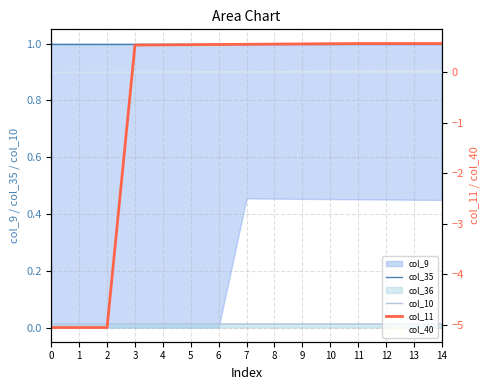

What is the sum of the col_35 values at 8 and 1?

2.0